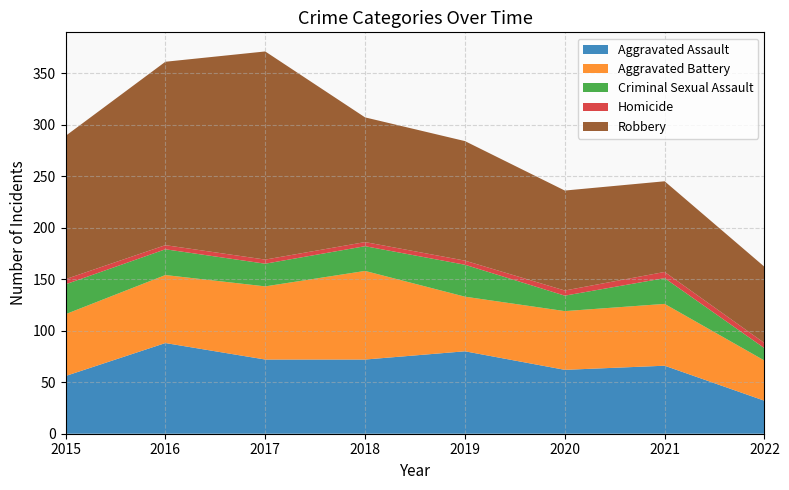

Reading left to right, transcribe all the data shown in this chart.

Aggravated Assault: 2015=56	2016=88	2017=72	2018=72	2019=80	2020=62	2021=66	2022=32
Aggravated Battery: 2015=60	2016=66	2017=71	2018=86	2019=53	2020=57	2021=60	2022=39
Criminal Sexual Assault: 2015=29	2016=25	2017=22	2018=24	2019=31	2020=15	2021=25	2022=12
Homicide: 2015=5	2016=4	2017=4	2018=4	2019=4	2020=5	2021=6	2022=5
Robbery: 2015=139	2016=178	2017=202	2018=121	2019=116	2020=97	2021=88	2022=74